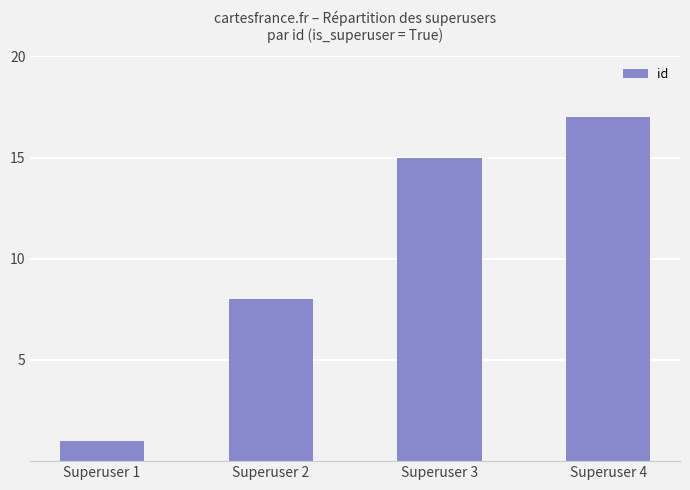

Rank the categories by value from highest to lowest.

Superuser 4, Superuser 3, Superuser 2, Superuser 1